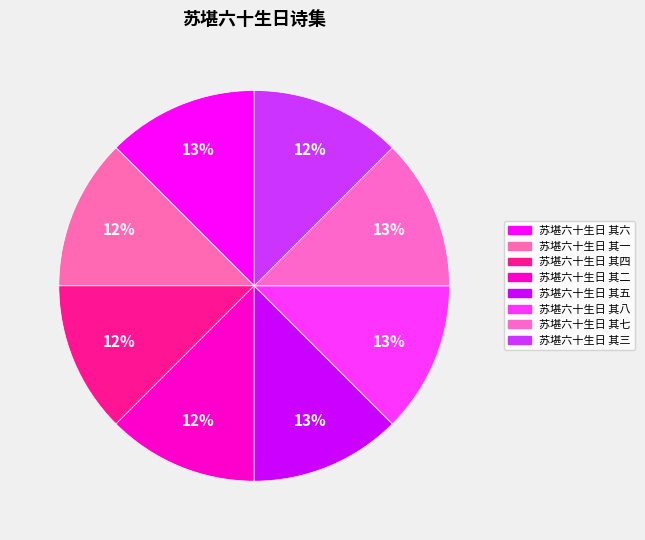

Count the number of slices in the pie.

8